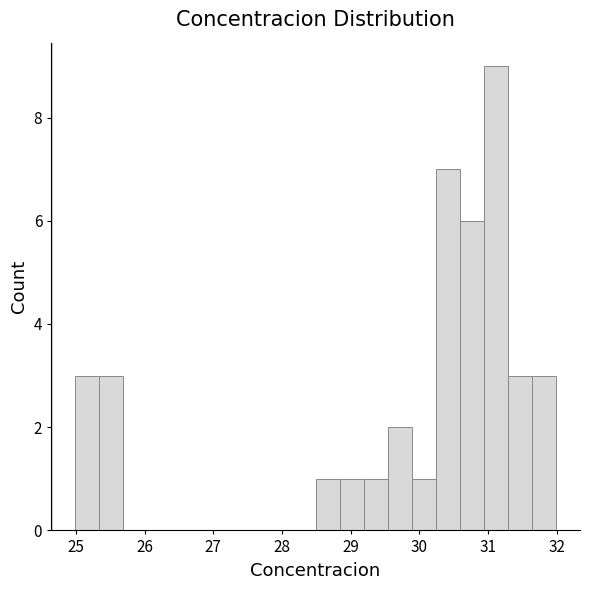

Around what value on the x-axis is the tallest bar? Give the approximate position of its centre, as read against the axis.

31.1